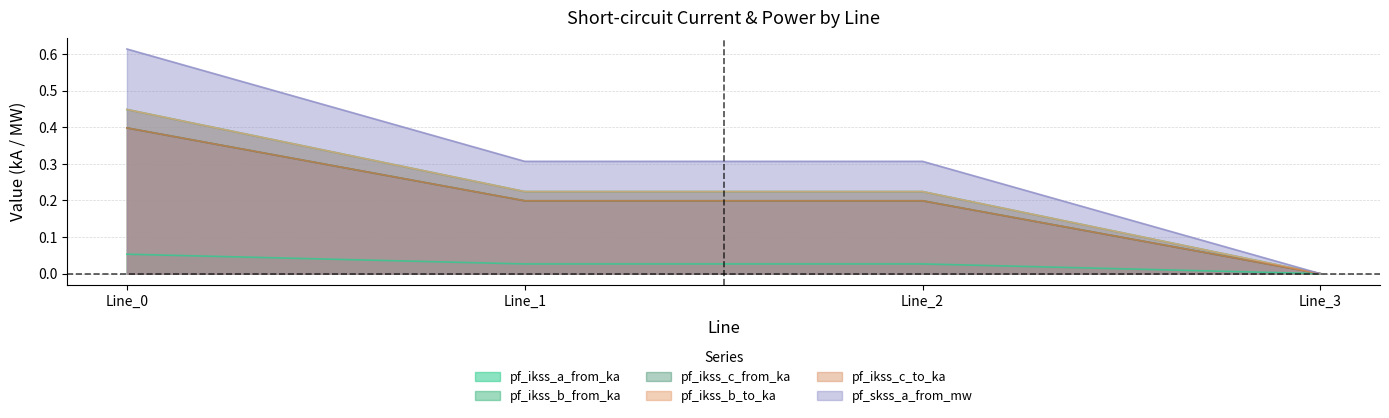

Does the chart display data point markers on the line(s)?

No